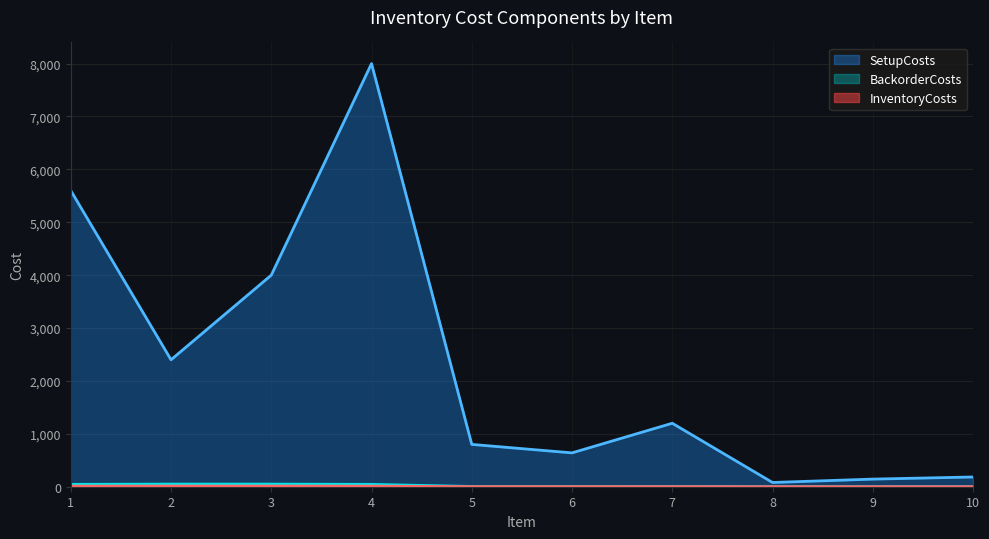

At 8, list the series in order from smallest to largest.

InventoryCosts, BackorderCosts, SetupCosts